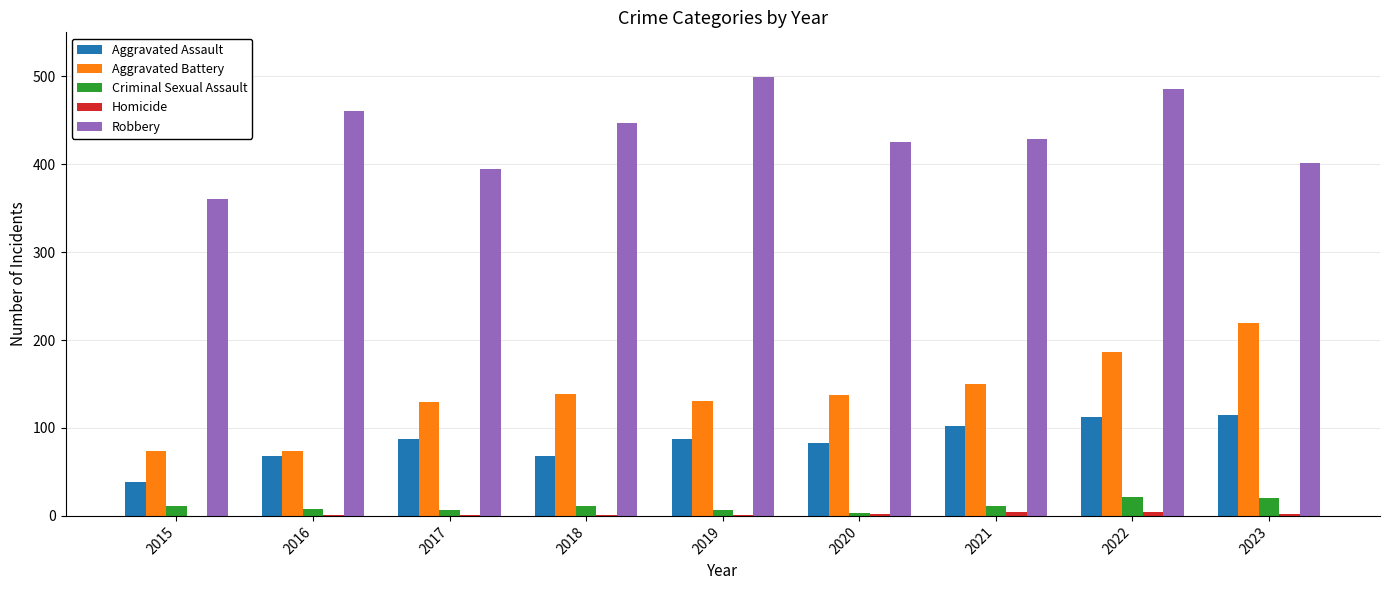

What is the sum of all Aggravated Battery values?

1241